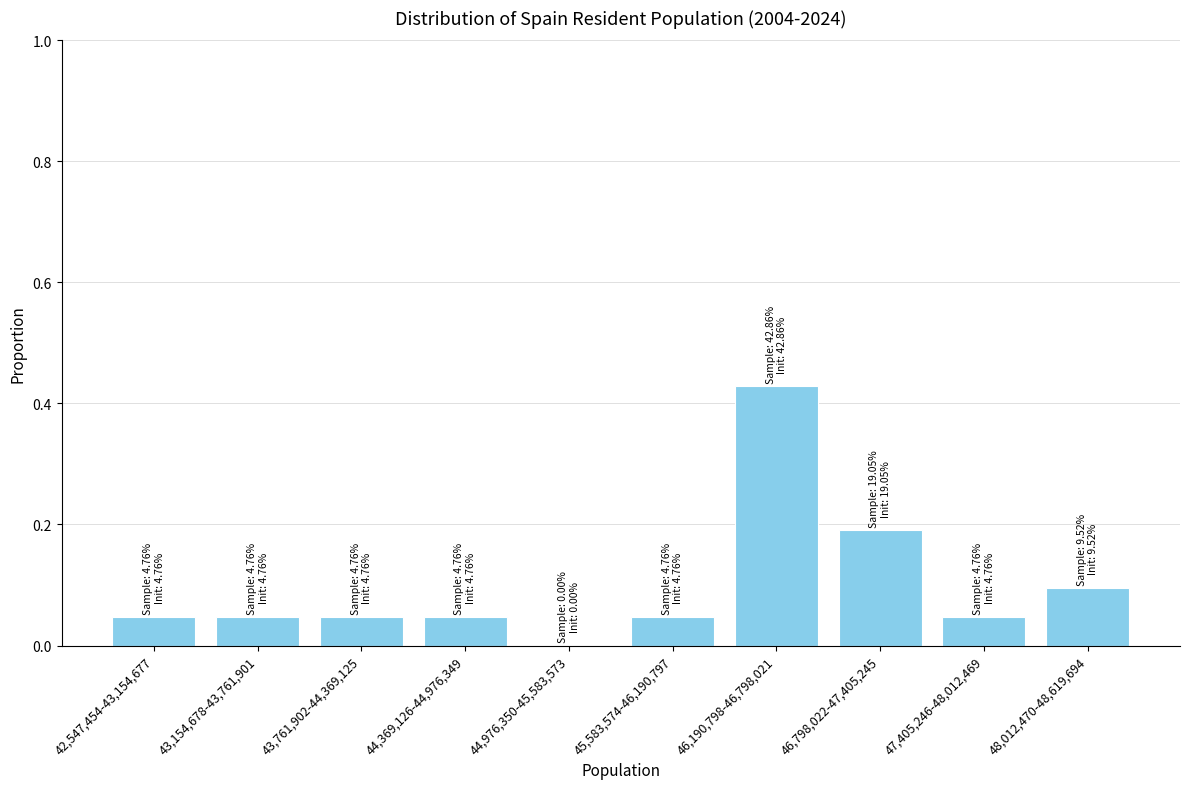

Which has a higher value, 46,190,798-46,798,021 or 42,547,454-43,154,677?

46,190,798-46,798,021